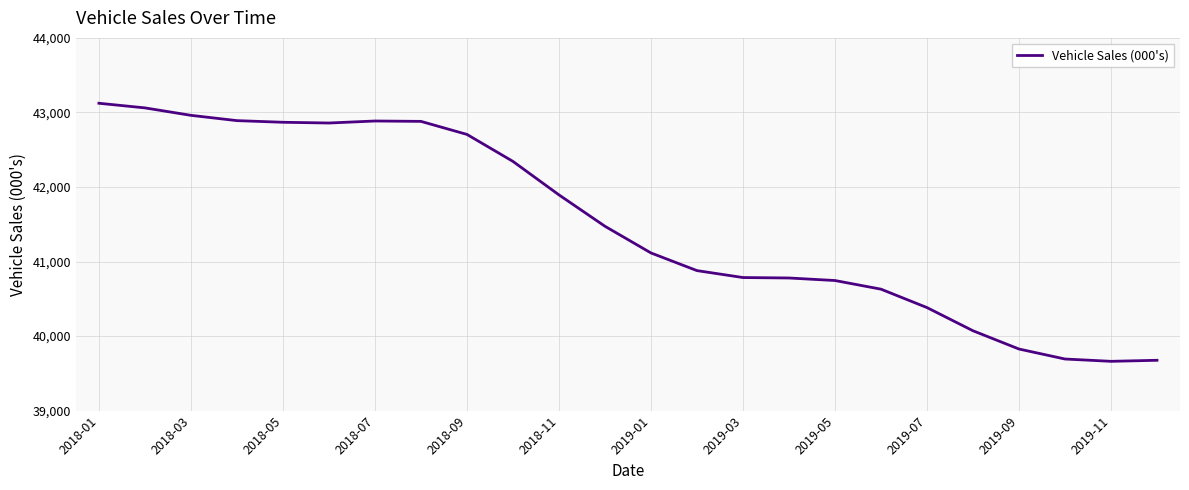

What is the smallest value displayed?

39661